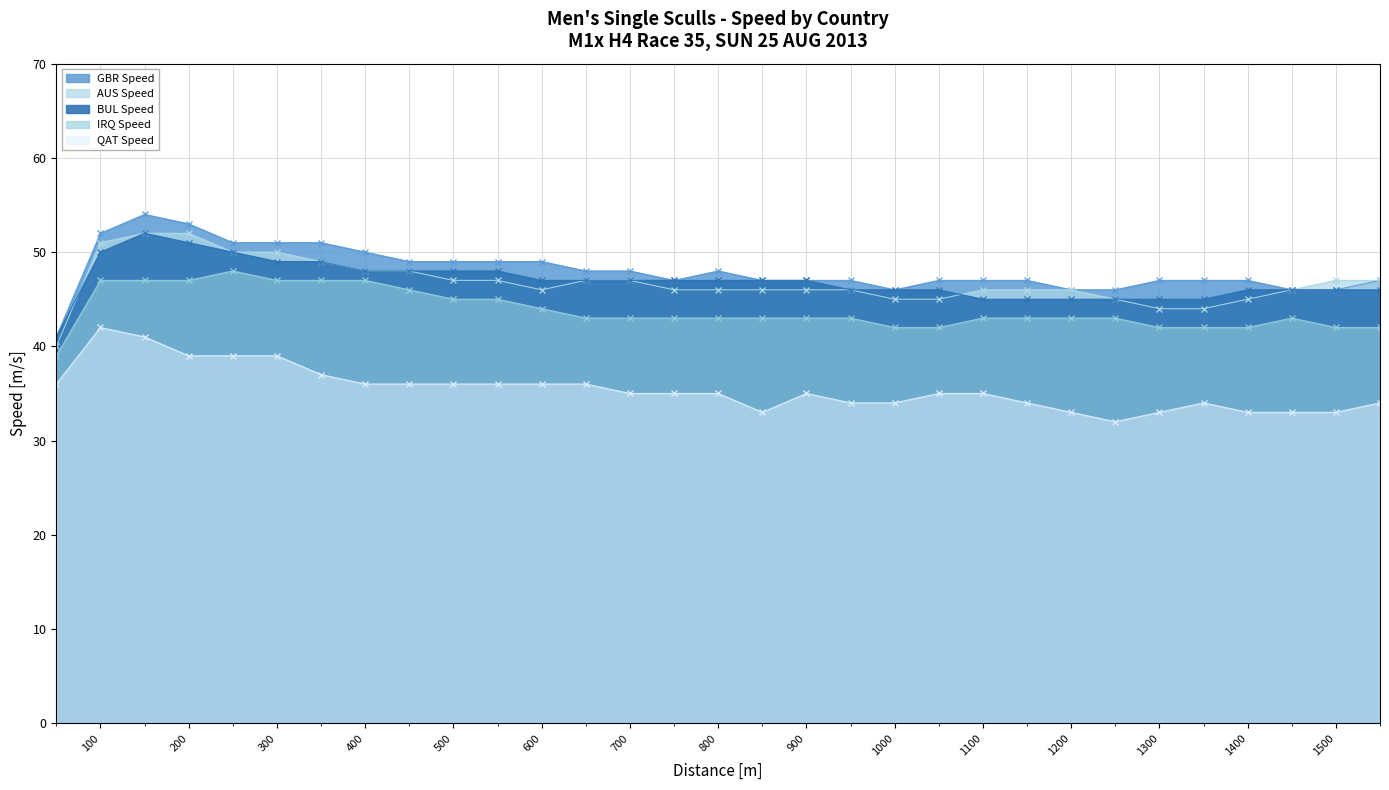

Rank the series by their maximum value, from lowest to highest.

QAT Speed, IRQ Speed, AUS Speed, BUL Speed, GBR Speed